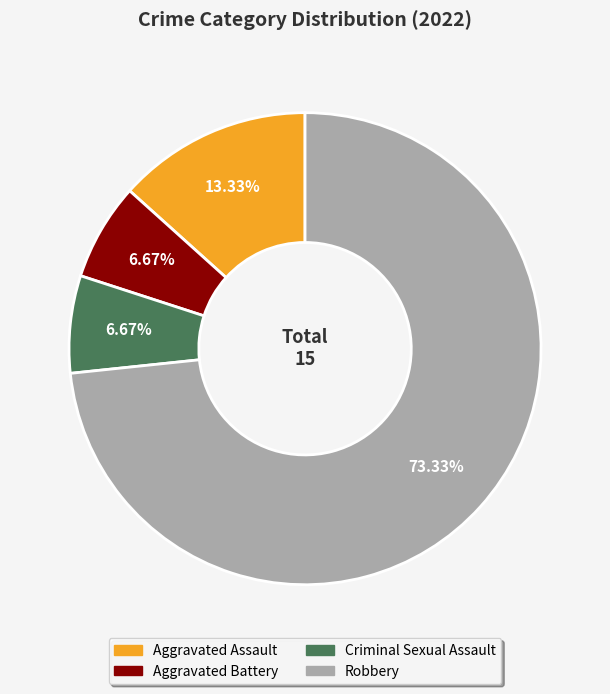

To the nearest percent, what is the difference between the Robbery and Criminal Sexual Assault slice percentages?

67%